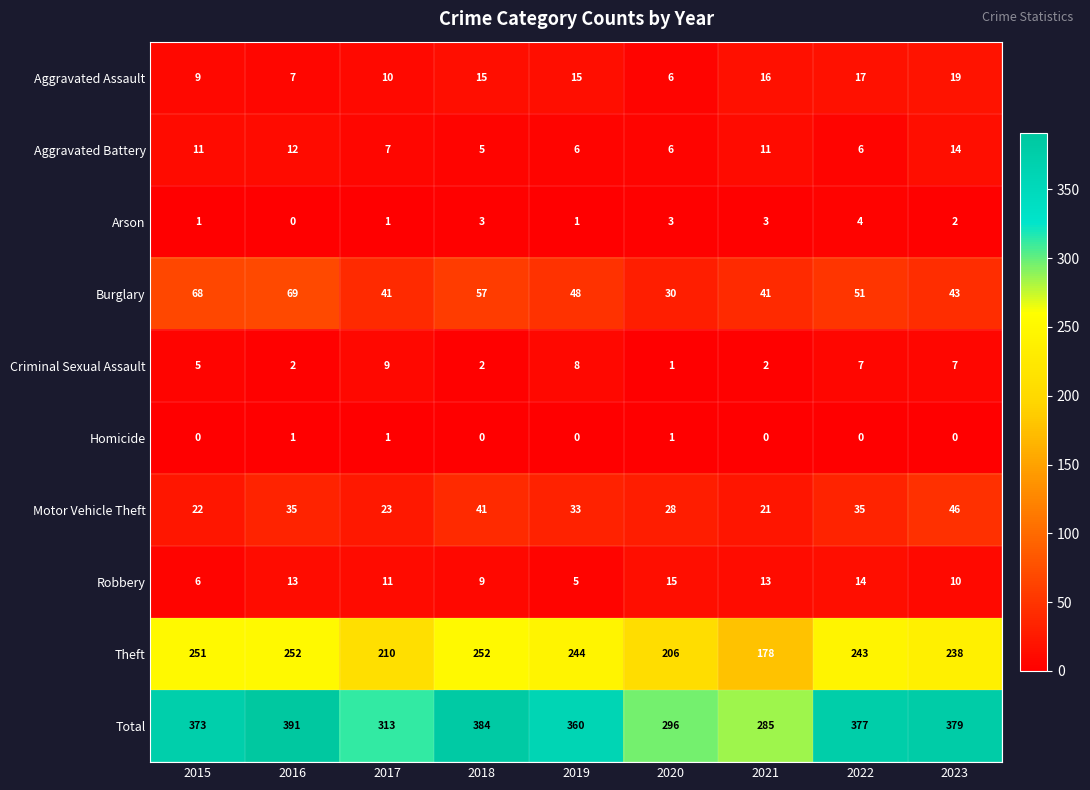

The value of Aggravated Battery at 2022 is 10. True or false?

False